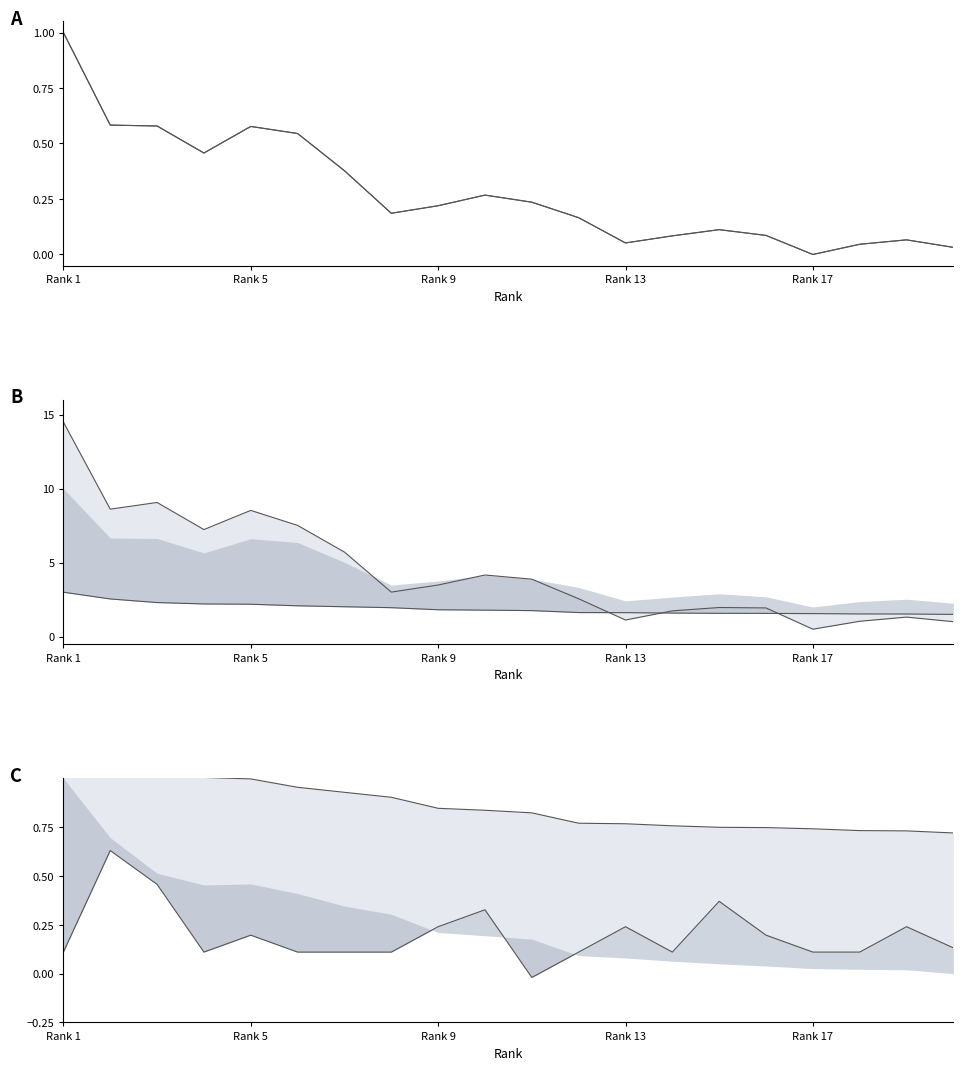

Which series has the largest range (max minus min)?

lower line